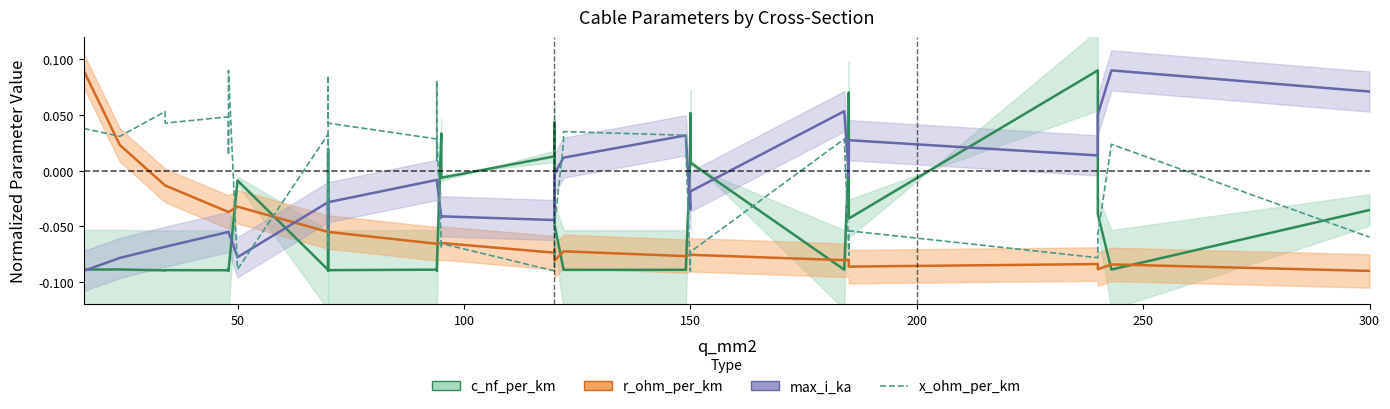

Reading left to right, transcribe all the data shown in this chart.

c_nf_per_km: -0.1	-0.1	-0.1	-0.1	-0.1	-0.1	-0.1	-0.1	-0.0	-0.1	0.0	-0.0	-0.1	-0.1	-0.1	-0.1	-0.1	-0.1	0.0	-0.0	0.0	-0.0	0.0	-0.0	-0.1	-0.1	-0.1	-0.1	0.0	0.1	0.0	-0.1	0.0	0.1	-0.0	0.1	0.0	-0.0	-0.1	-0.0
r_ohm_per_km: 0.1	0.0	-0.0	-0.0	-0.0	-0.0	-0.0	-0.0	-0.0	-0.1	-0.1	-0.1	-0.1	-0.1	-0.1	-0.1	-0.1	-0.1	-0.1	-0.1	-0.1	-0.1	-0.1	-0.1	-0.1	-0.1	-0.1	-0.1	-0.1	-0.1	-0.1	-0.1	-0.1	-0.1	-0.1	-0.1	-0.1	-0.1	-0.1	-0.1
max_i_ka: -0.1	-0.1	-0.1	-0.1	-0.1	-0.1	-0.1	-0.1	-0.1	-0.0	-0.1	-0.1	-0.0	-0.0	-0.0	-0.0	-0.0	-0.0	-0.0	-0.0	-0.0	-0.0	-0.0	-0.0	0.0	0.0	0.0	0.0	-0.0	-0.0	-0.0	0.1	-0.0	-0.0	0.0	0.0	0.0	0.1	0.1	0.1
x_ohm_per_km: 0.0	0.0	0.1	0.0	0.0	0.0	0.0	0.1	-0.1	0.0	-0.1	-0.1	0.1	0.0	0.0	0.0	0.1	0.0	-0.1	-0.1	-0.1	-0.1	-0.1	-0.0	0.0	0.0	0.0	0.0	-0.1	-0.1	-0.1	0.0	-0.1	-0.1	-0.1	-0.1	-0.1	-0.1	0.0	-0.1